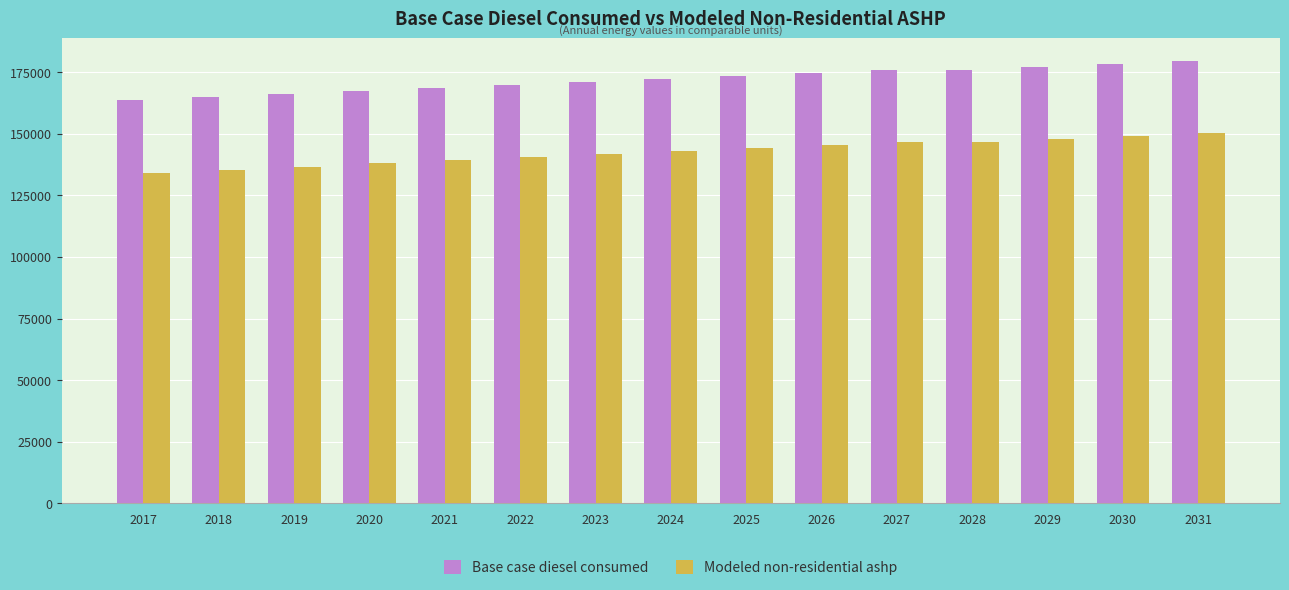

How many bars are there in total?

30